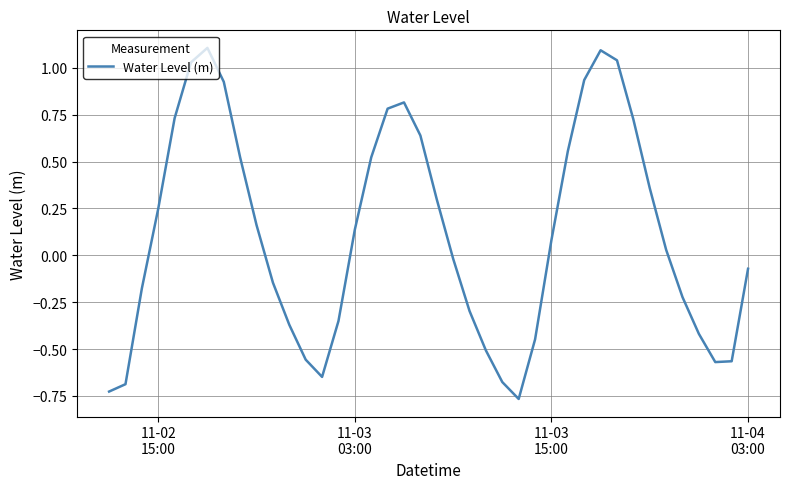

What is the maximum value shown in the chart?

1.1